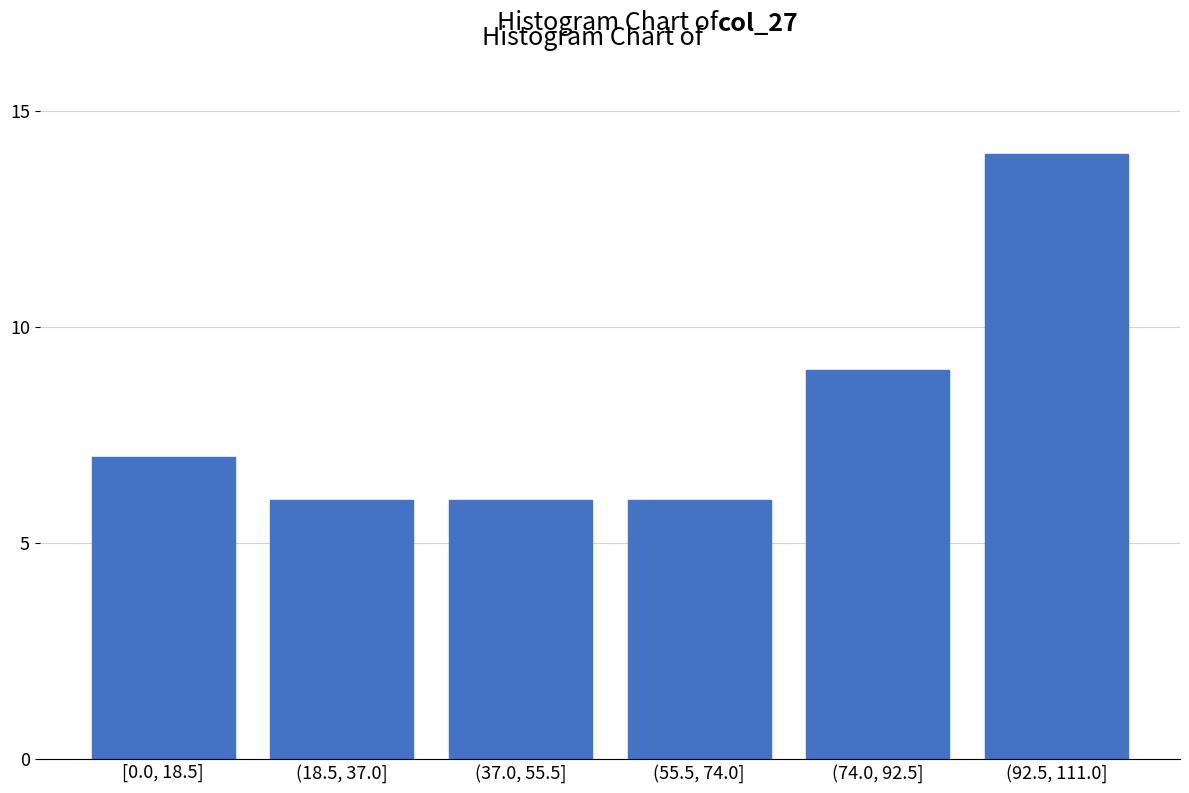

Reading left to right, extract all data points from this chart.

7	6	6	6	9	14